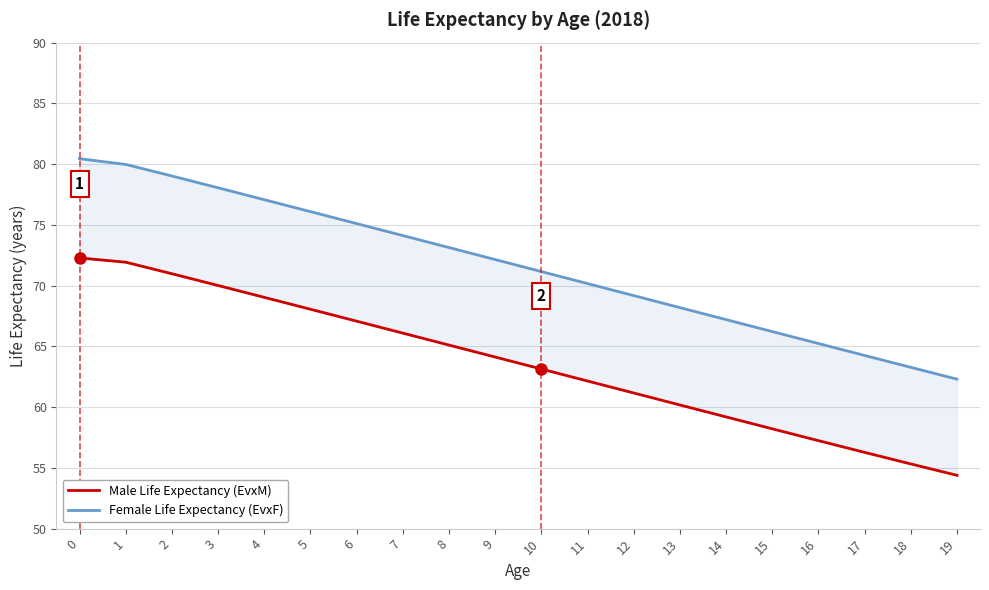

True or false: Female Life Expectancy (EvxF) has more than 1 interior local peaks.

False